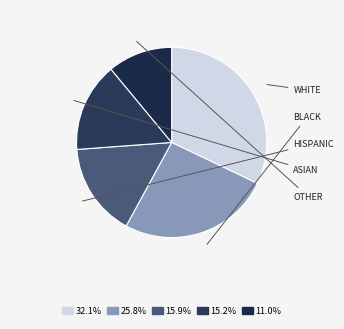

How many slices are in this pie chart?

5